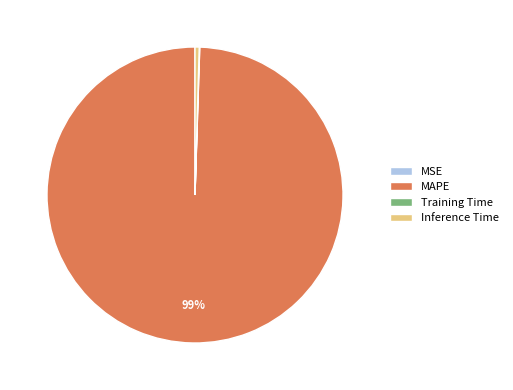

The MAPE slice represents 99% of the pie. True or false?

True